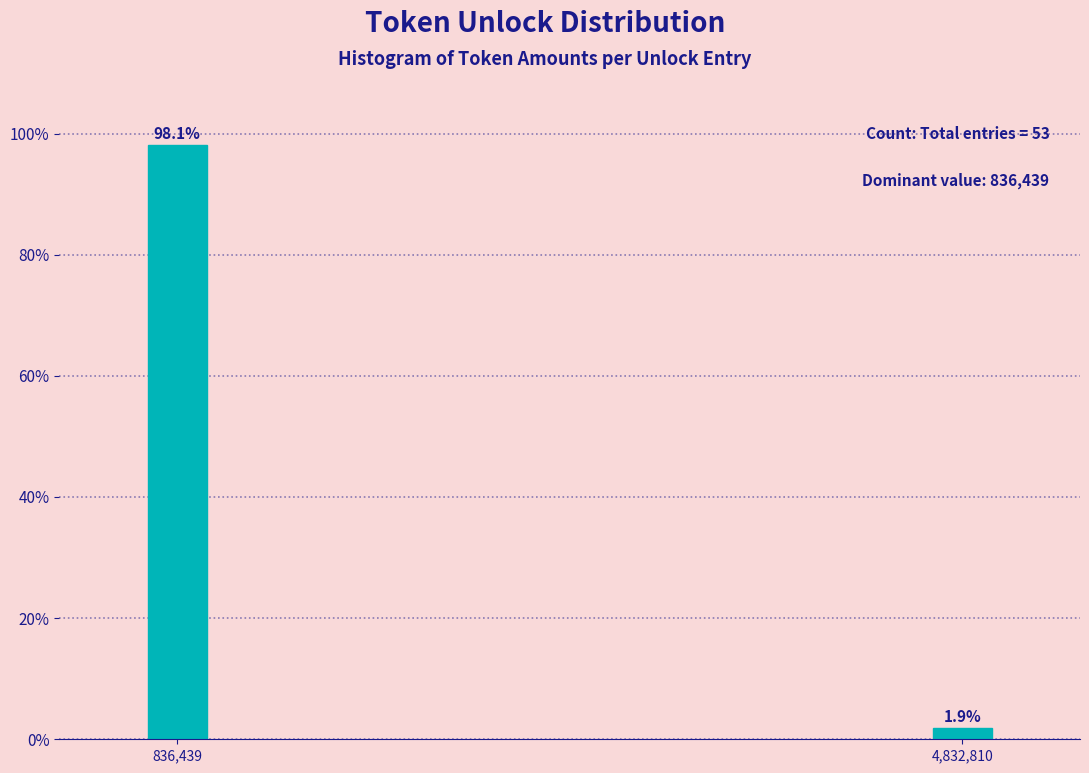

Reading right to left, transcribe all the data shown in this chart.

4,832,810=1.9	836,439=98.1